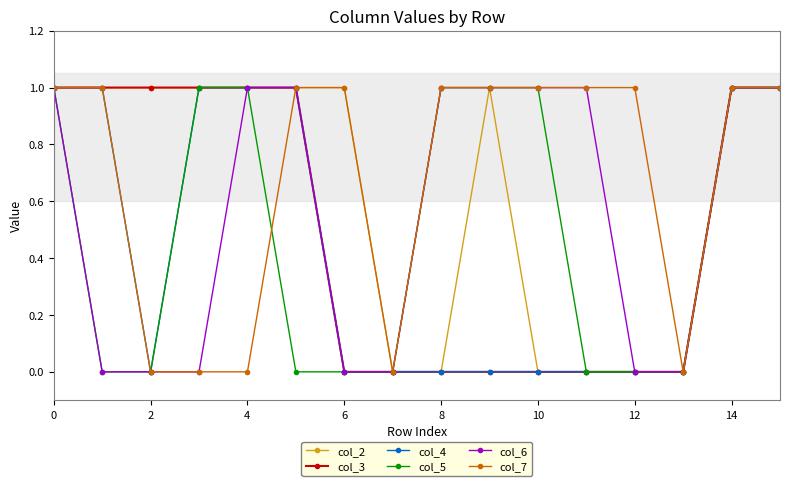

What are all the series names shown in the legend?

col_2, col_3, col_4, col_5, col_6, col_7